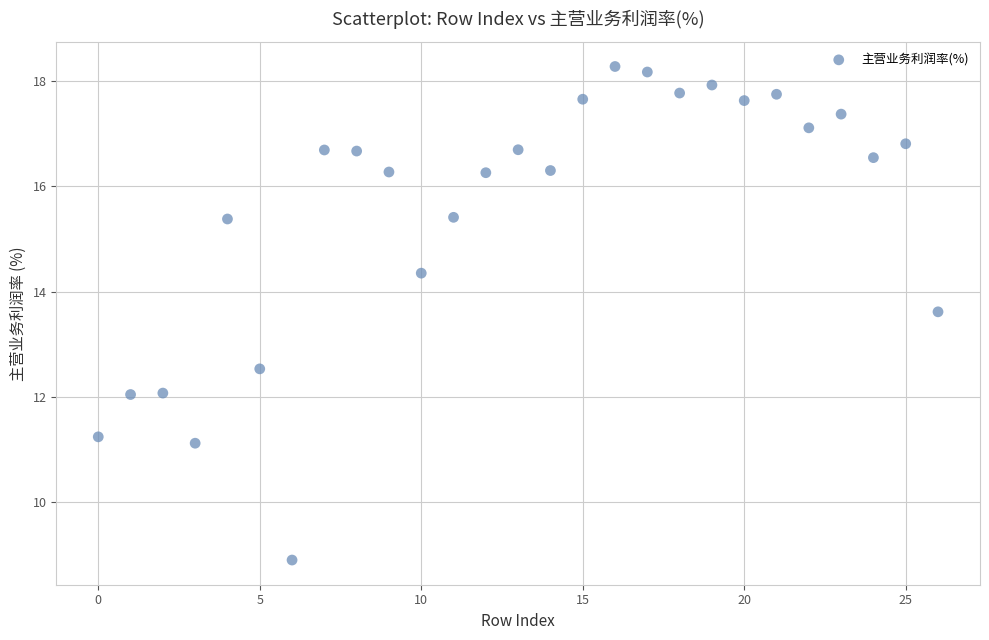

What is the range of Y values (max minus min)?

9.4